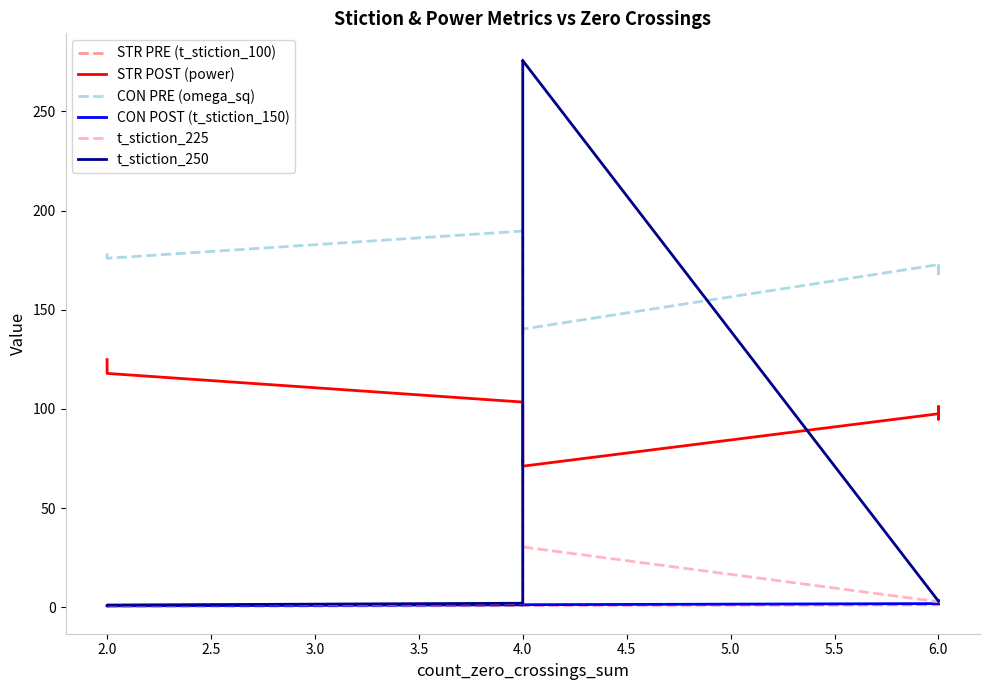

How many series are shown in this chart?

6